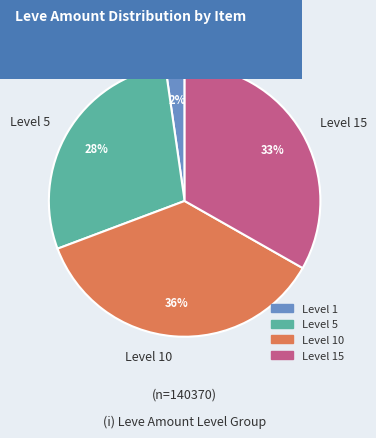

Between Level 5 and Level 10, which is larger?

Level 10